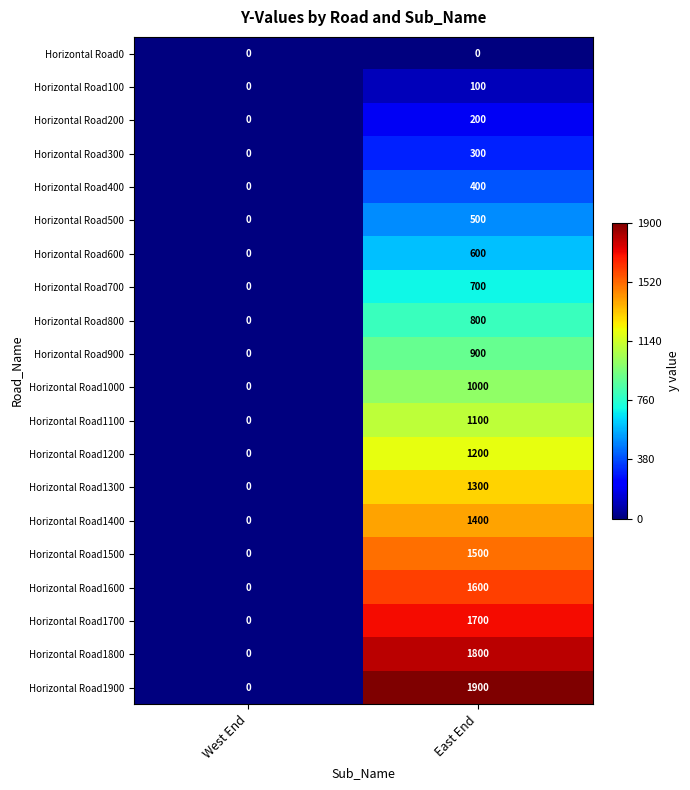

How many distinct data groups are displayed?

20